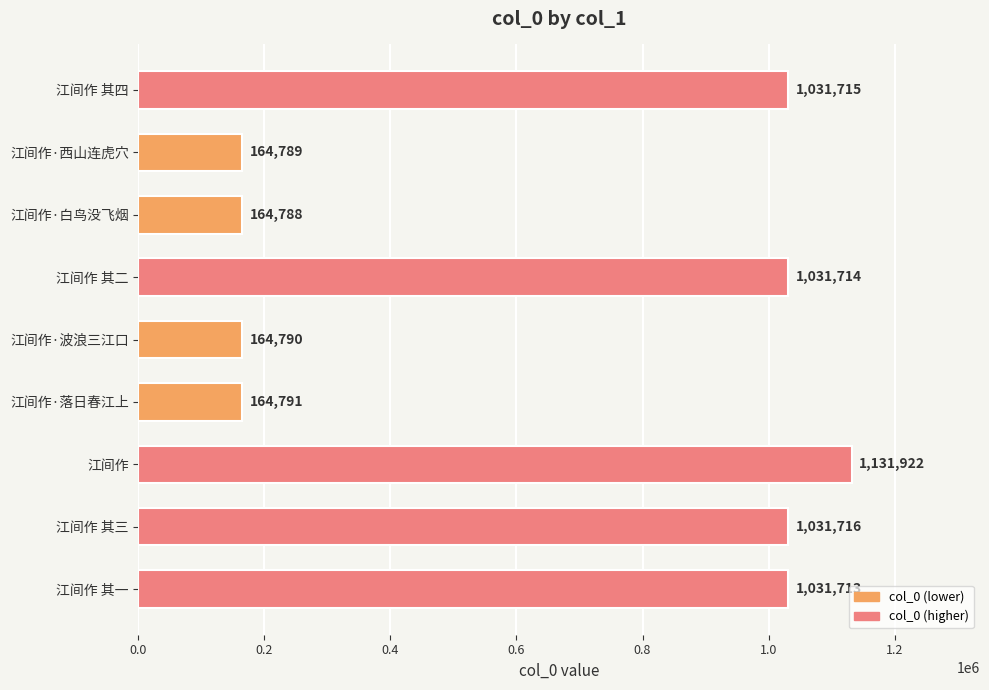

What is the difference between the maximum and minimum values?

967134